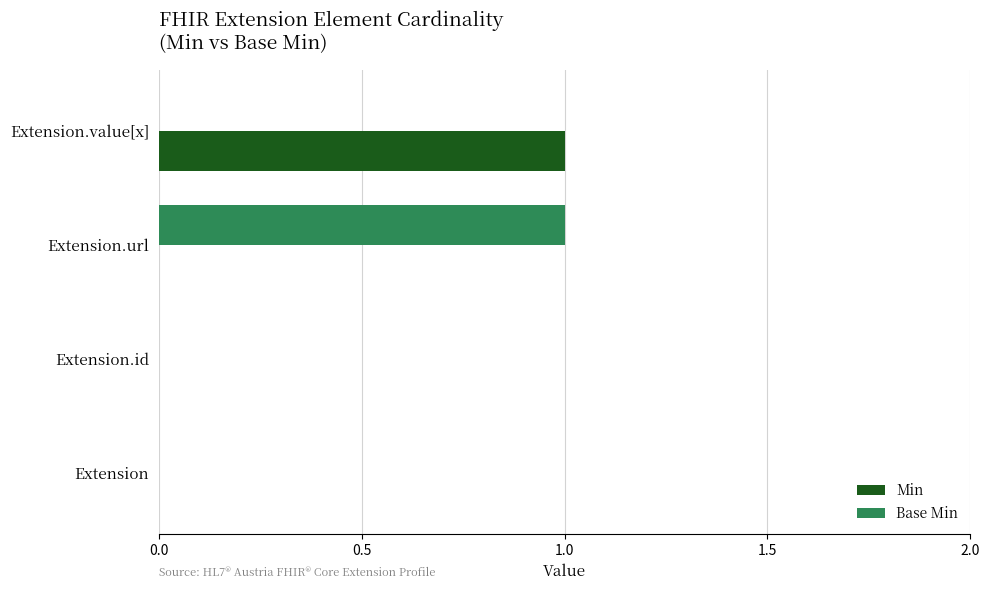

What is the sum of all Base Min values?

1